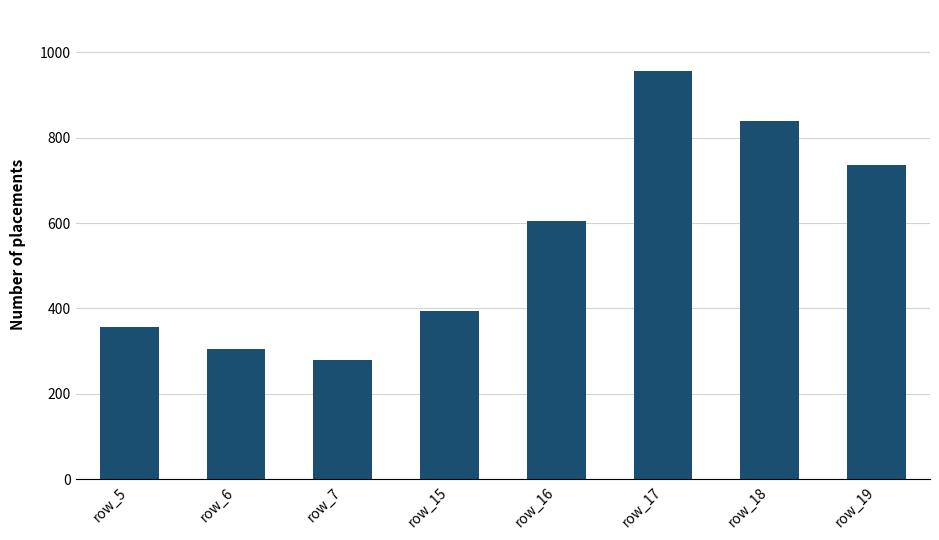

Is it true that the value at row_7 is 96?

False